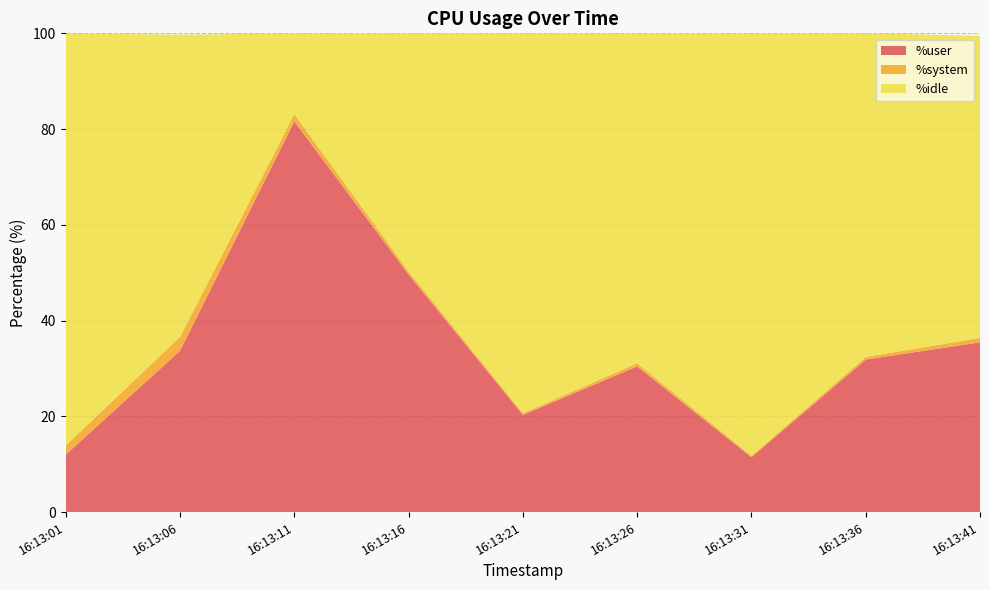

Reading left to right, transcribe all the data shown in this chart.

%user: 16:13:01=12.0	16:13:06=33.7	16:13:11=81.6	16:13:16=49.6	16:13:21=20.3	16:13:26=30.4	16:13:31=11.5	16:13:36=31.9	16:13:41=35.5
%system: 16:13:01=1.9	16:13:06=2.9	16:13:11=1.5	16:13:16=0.6	16:13:21=0.3	16:13:26=0.7	16:13:31=0.3	16:13:36=0.6	16:13:41=0.9
%idle: 16:13:01=86.1	16:13:06=63.1	16:13:11=16.9	16:13:16=49.7	16:13:21=79.3	16:13:26=68.9	16:13:31=88.2	16:13:36=67.6	16:13:41=63.1